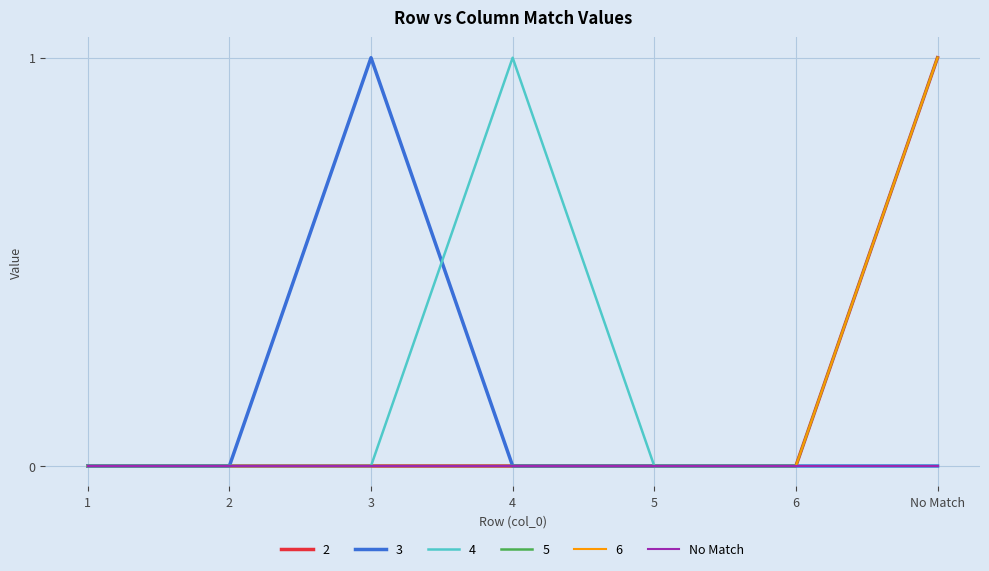

Does the chart display data point markers on the line(s)?

No